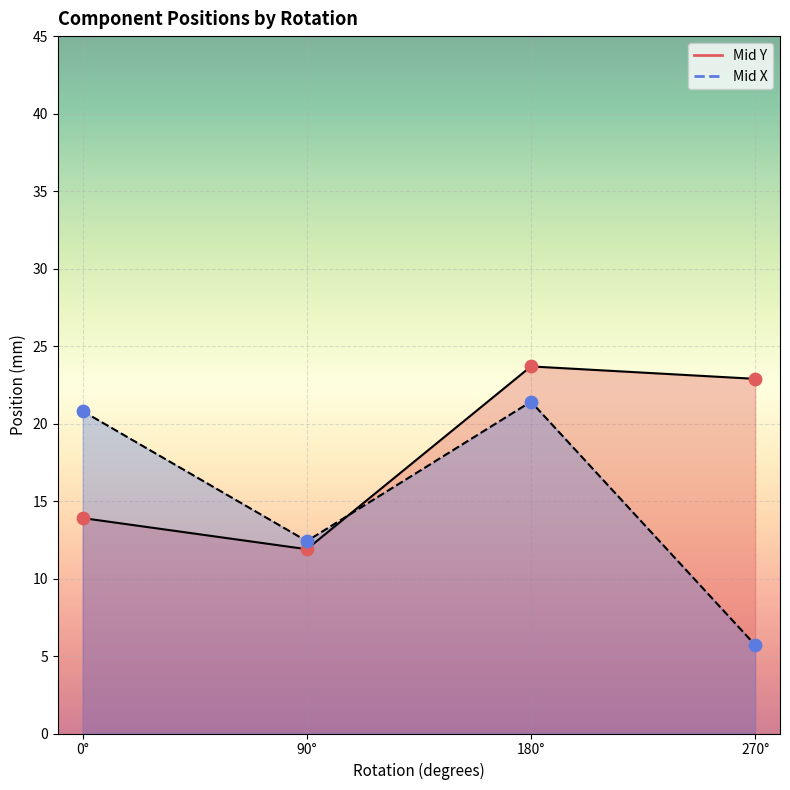

Which series has the largest total across all categories?

Mid Y